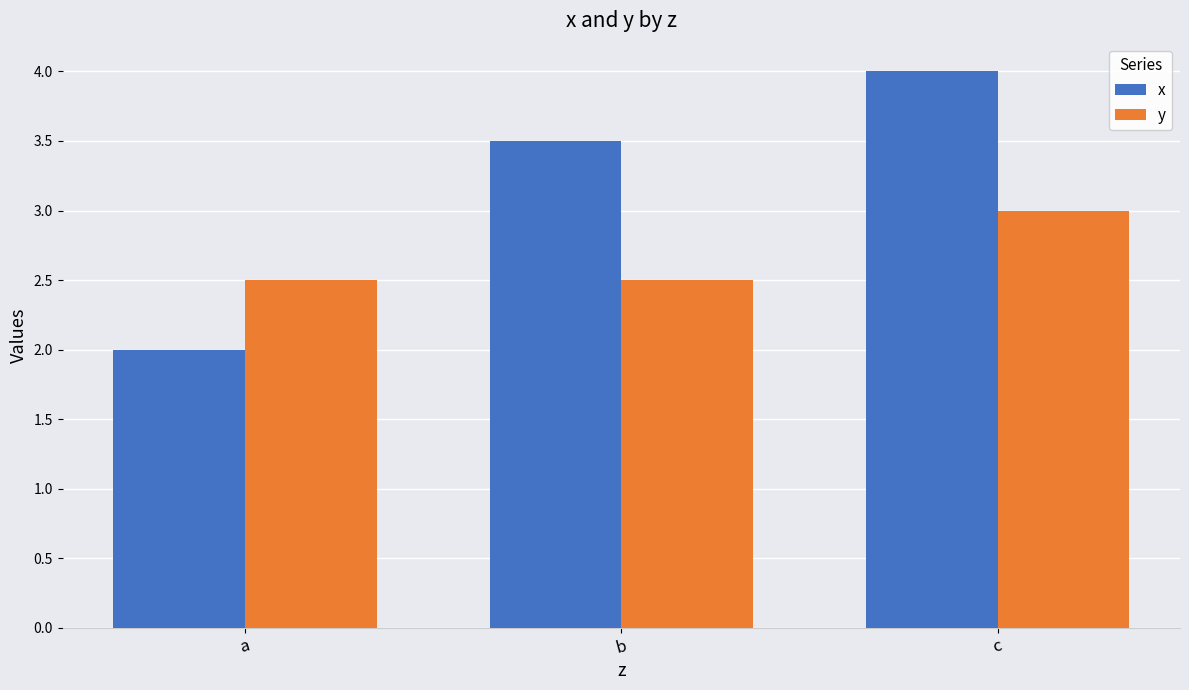

What is the difference between the highest and lowest values at b?

1.0